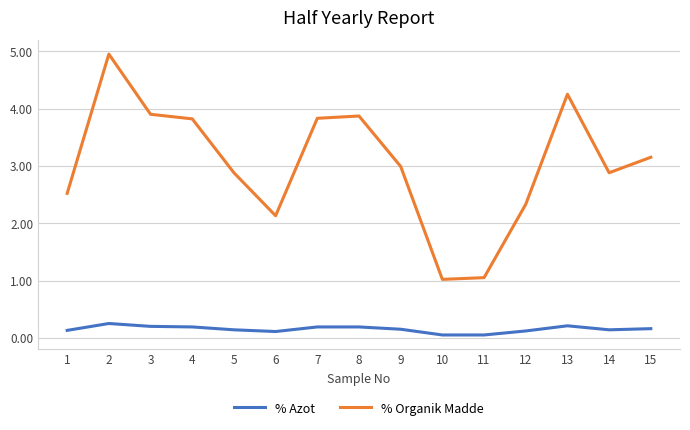

What is the minimum value for % Organik Madde?

1.0